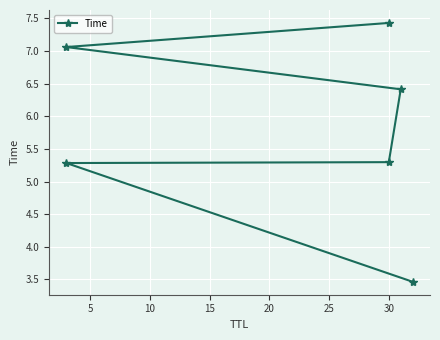

What is the greatest value displayed?

7.4